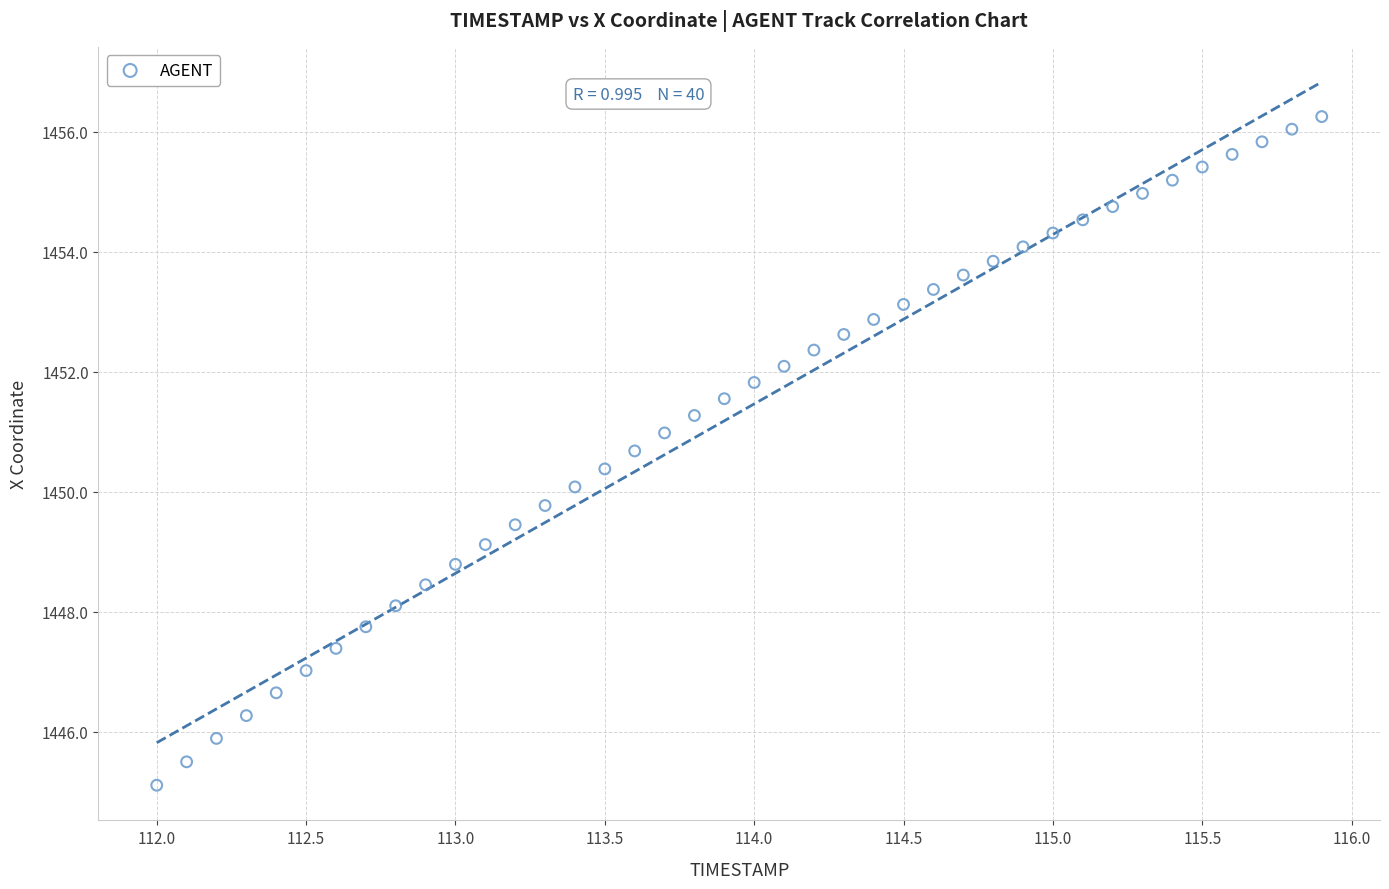

What is the range of Y values (max minus min)?

11.1